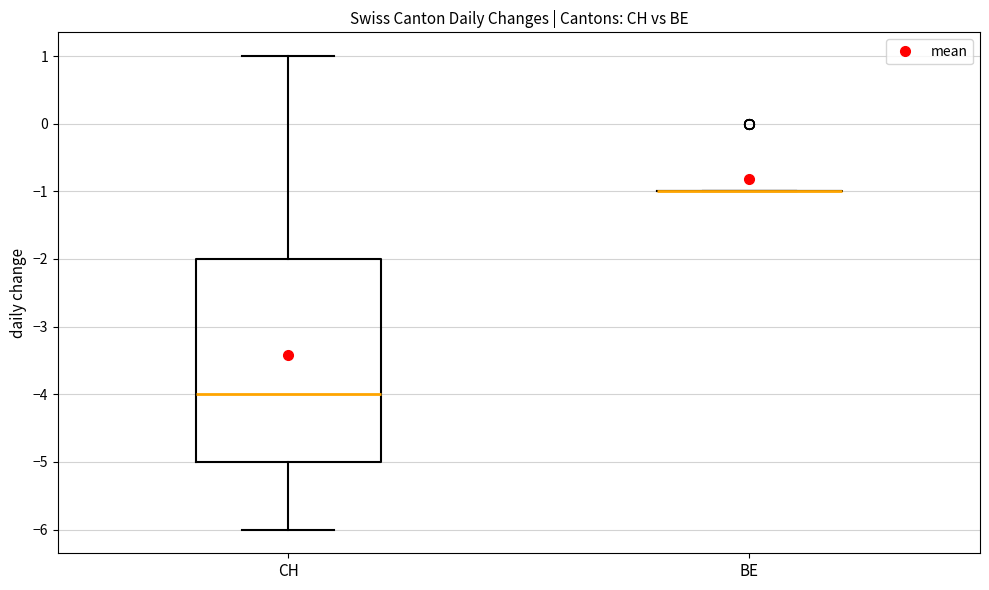

Which box is the tallest, from its lower edge to its upper edge?

CH